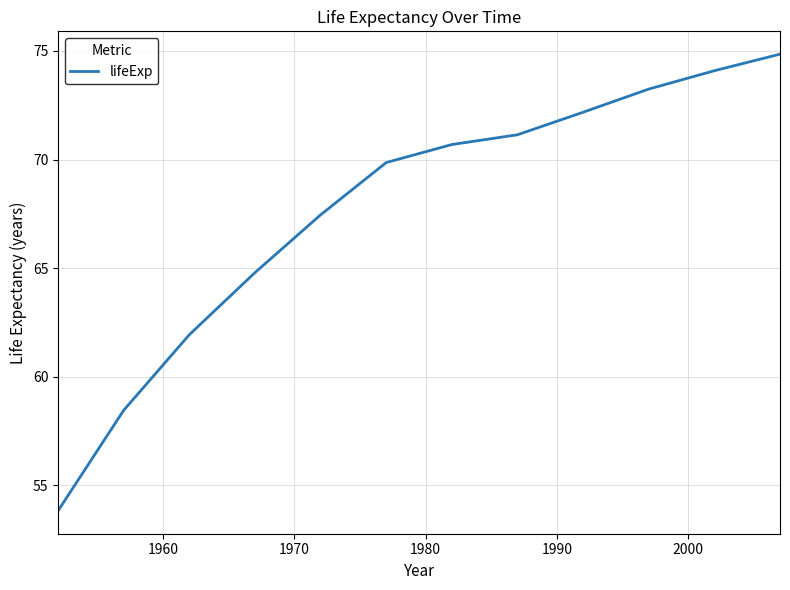

How many series are shown in this chart?

1